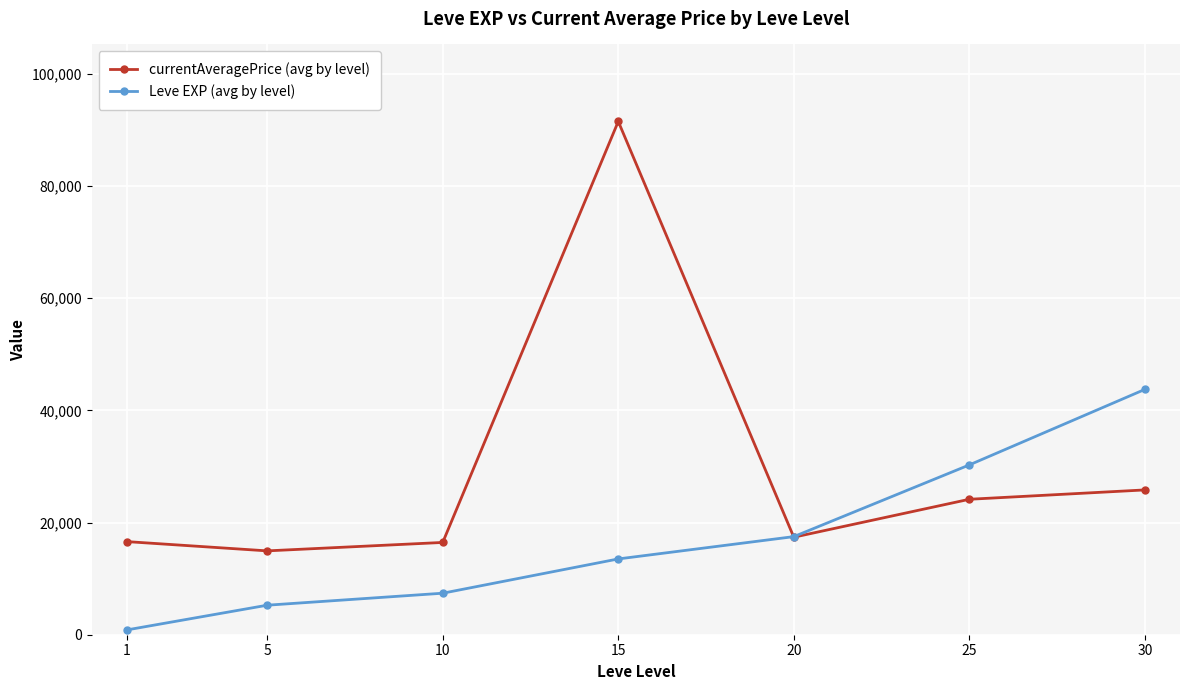

Read the currentAveragePrice (avg by level) value at 20.

17383.8